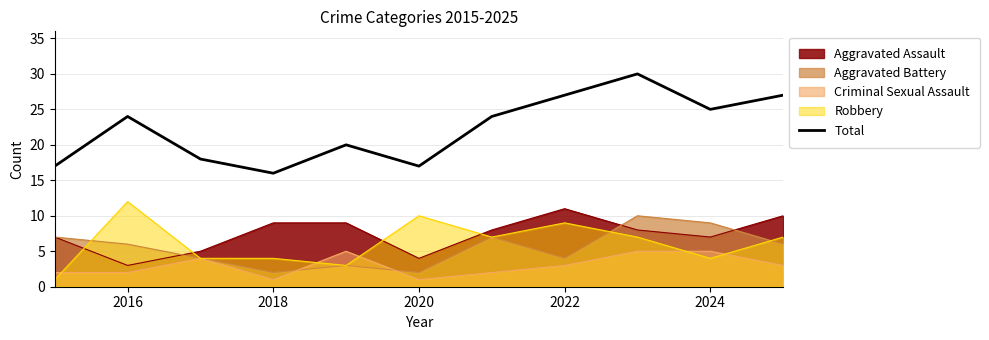

What is the average value?

22